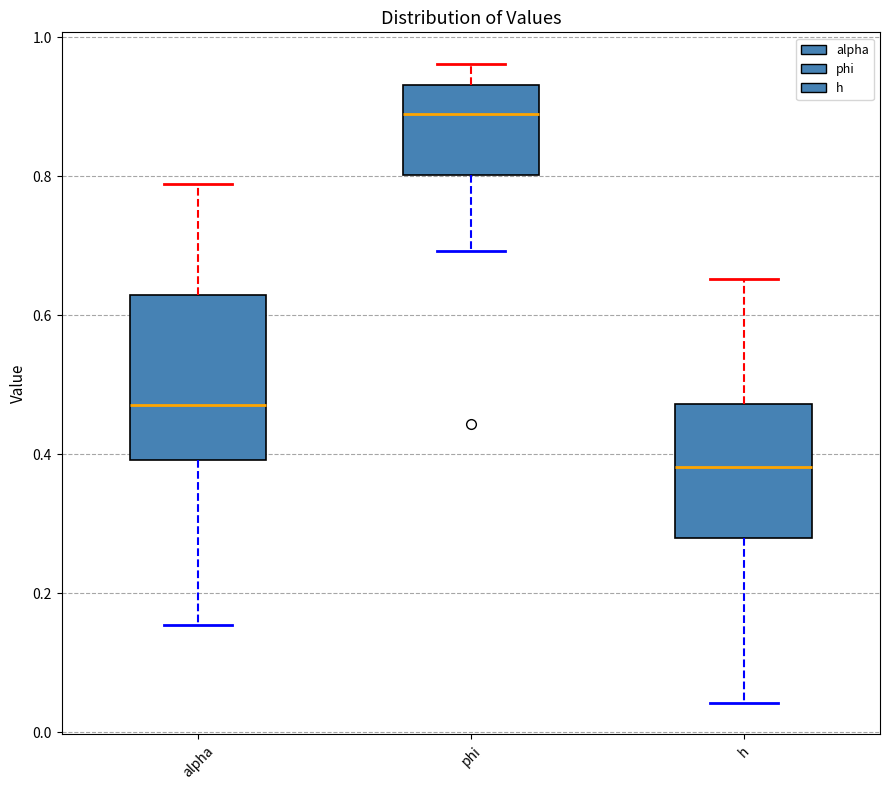

Reading left to right, transcribe this box plot: for each box, give where its median line is, the range the box spans, and where its two whiskers end, as read against the y-axis. The values are not printed on the chart, so give them approximately, as read against the axis.

alpha: median 0.48, box 0.40 to 0.62, whiskers 0.16 to 0.78
phi: median 0.88, box 0.80 to 0.94, whiskers 0.70 to 0.96
h: median 0.38, box 0.28 to 0.48, whiskers 0.04 to 0.66